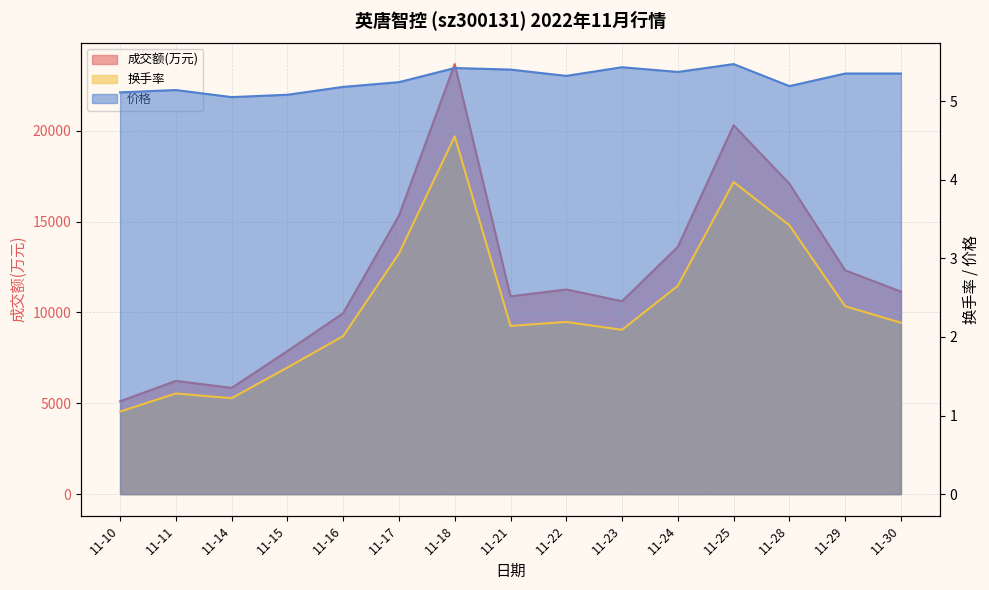

Which series has the largest total across all categories?

成交额(万元)